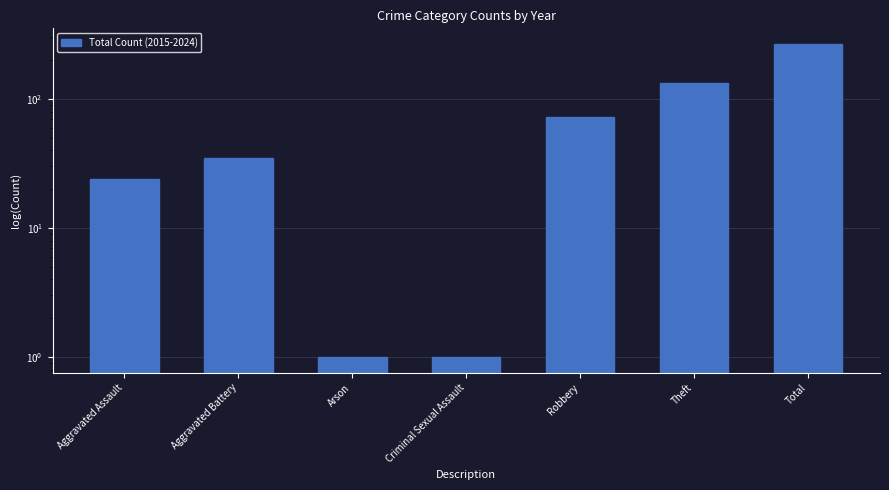

What is the average value?

76